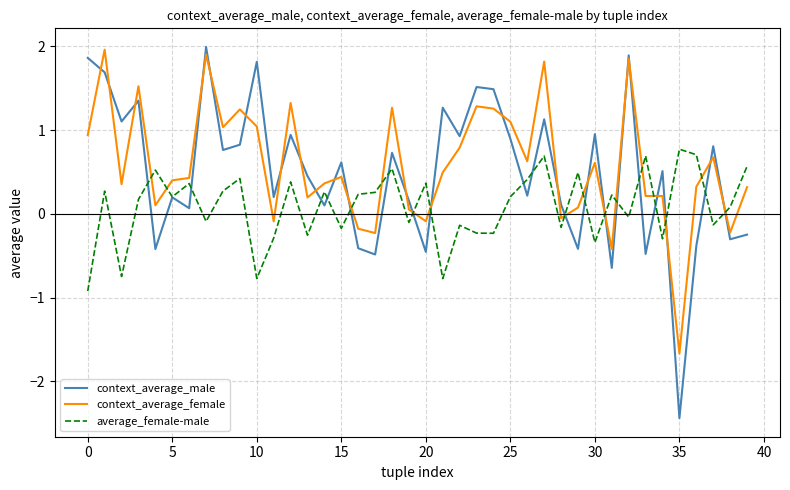

What is the minimum value shown in the chart?

-2.4